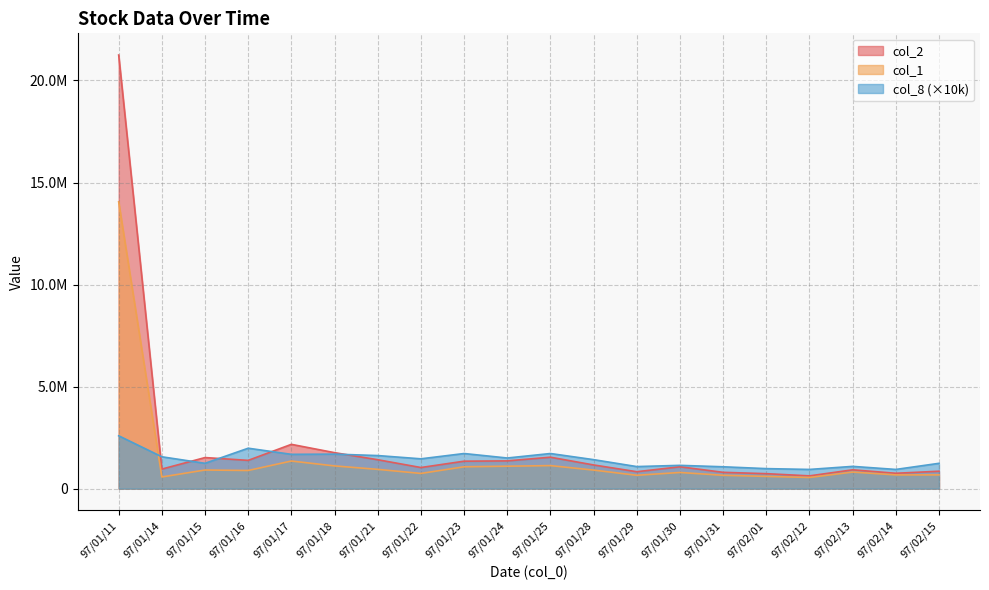

Reading left to right, what are all the values shown in this chart?

col_2: 21248120	957490	1521630	1384230	2169390	1761740	1415640	1033700	1344210	1358850	1538900	1159930	828340	1070810	798380	732670	624880	921040	752110	852550
col_1: 14055000	571000	912000	889000	1352000	1113000	944000	744000	1070000	1098000	1128000	908000	654000	791000	654000	598000	546000	811000	672000	673000
col_8: 2590000	1560000	1240000	1980000	1680000	1690000	1620000	1460000	1720000	1500000	1720000	1420000	1080000	1140000	1070000	980000	940000	1090000	940000	1240000